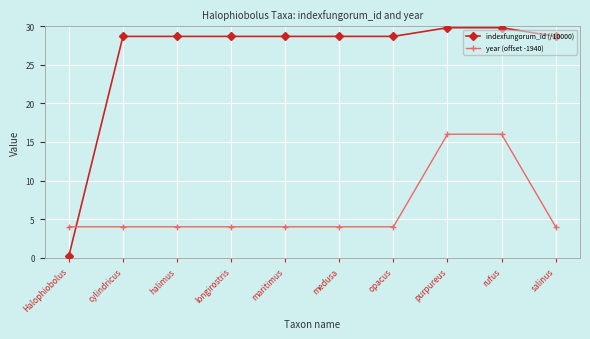

After their last crossing, which series has the higher values: year (offset -1940) or indexfungorum_id (/10000)?

indexfungorum_id (/10000)